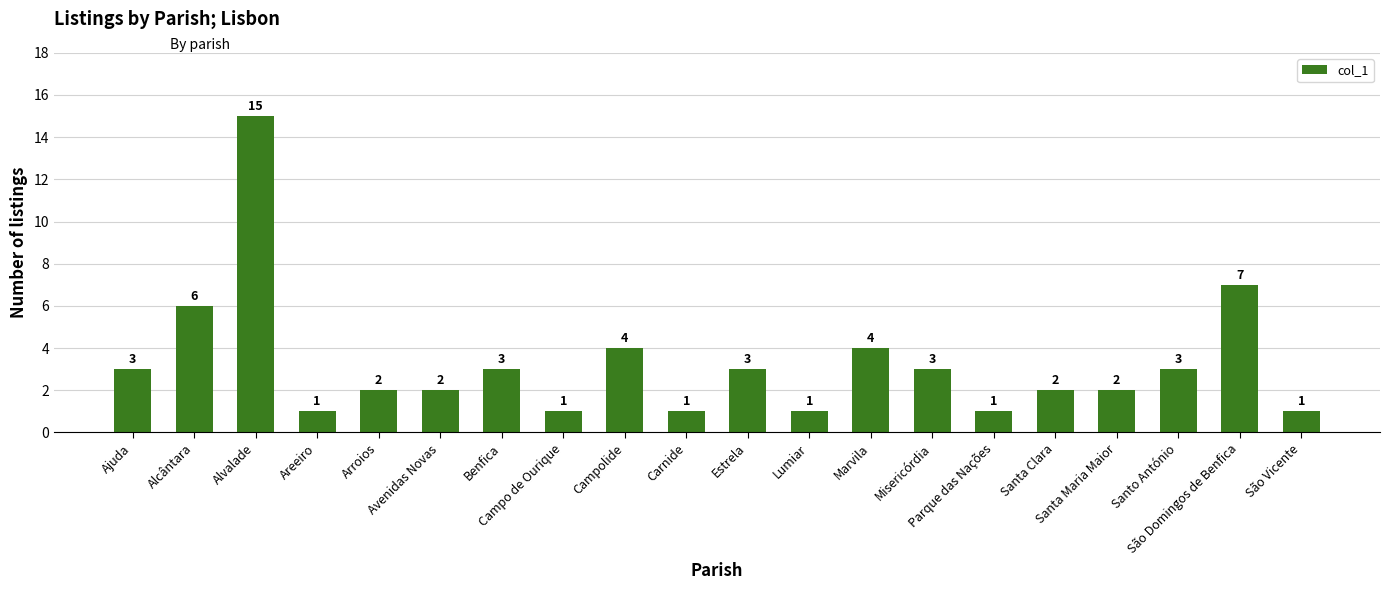

What position from the right is Alcântara?

19